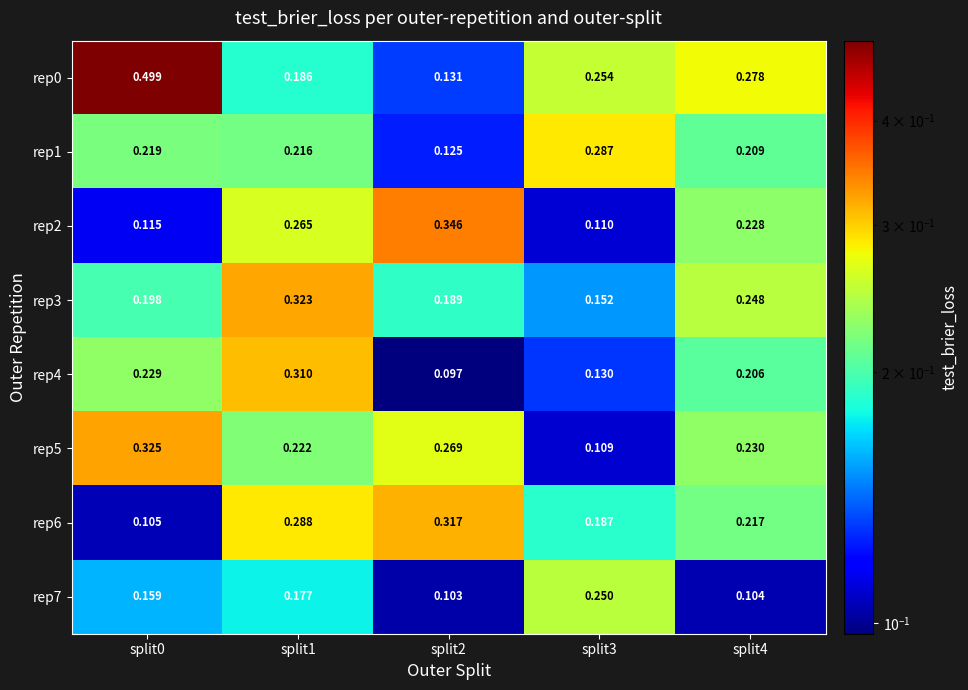

Is the value of rep1 at split2 greater than the value of rep2 at split4?

No